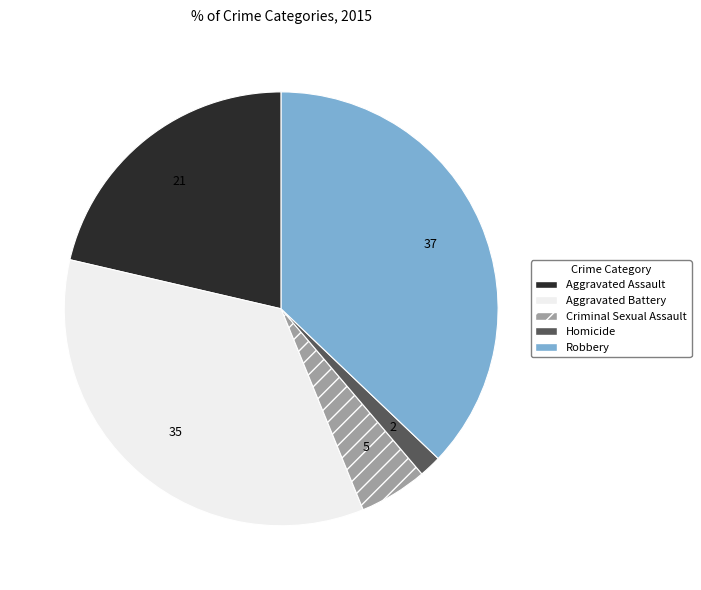

Rank the categories by value from lowest to highest.

Homicide, Criminal Sexual Assault, Aggravated Assault, Aggravated Battery, Robbery